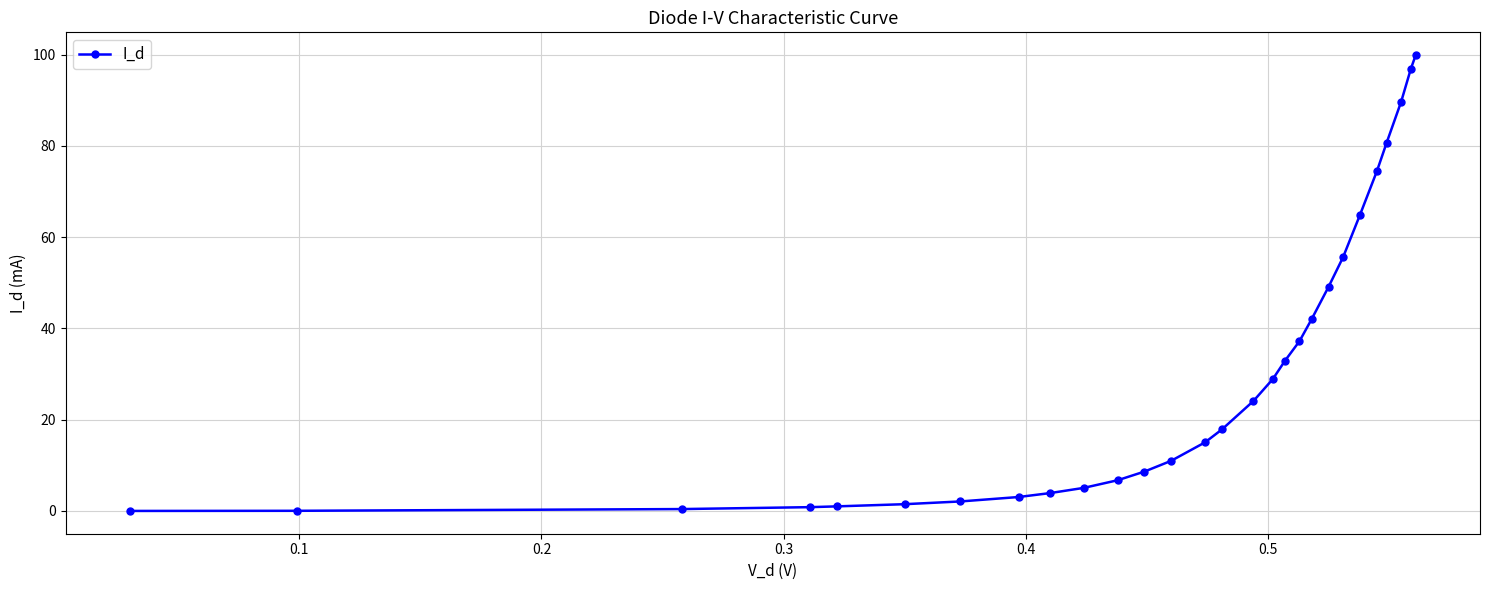

What is the value of the 24th point from the left?

74.5